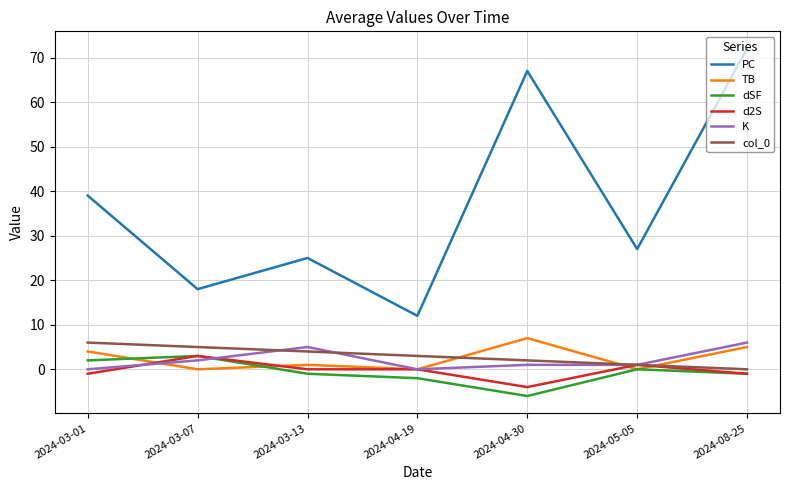

Is it true that d2S equals 0 at 2024-03-13?

True